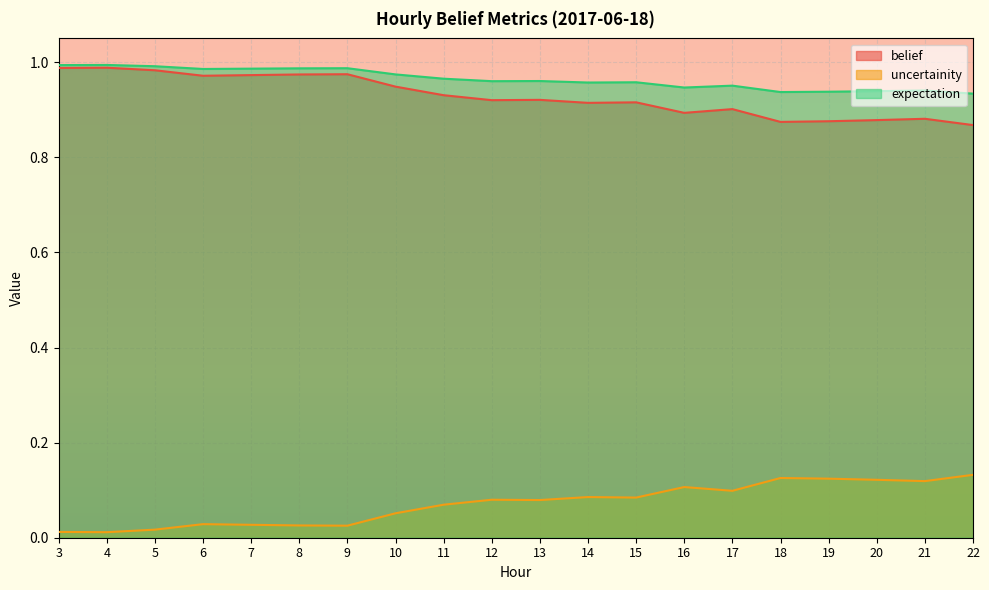

Reading right to left, list all the values displayed in this chart.

belief: 22=0.9	21=0.9	20=0.9	19=0.9	18=0.9	17=0.9	16=0.9	15=0.9	14=0.9	13=0.9	12=0.9	11=0.9	10=0.9	9=1.0	8=1.0	7=1.0	6=1.0	5=1.0	4=1.0	3=1.0
uncertainity: 22=0.1	21=0.1	20=0.1	19=0.1	18=0.1	17=0.1	16=0.1	15=0.1	14=0.1	13=0.1	12=0.1	11=0.1	10=0.1	9=0.0	8=0.0	7=0.0	6=0.0	5=0.0	4=0.0	3=0.0
expectation: 22=0.9	21=0.9	20=0.9	19=0.9	18=0.9	17=1.0	16=0.9	15=1.0	14=1.0	13=1.0	12=1.0	11=1.0	10=1.0	9=1.0	8=1.0	7=1.0	6=1.0	5=1.0	4=1.0	3=1.0